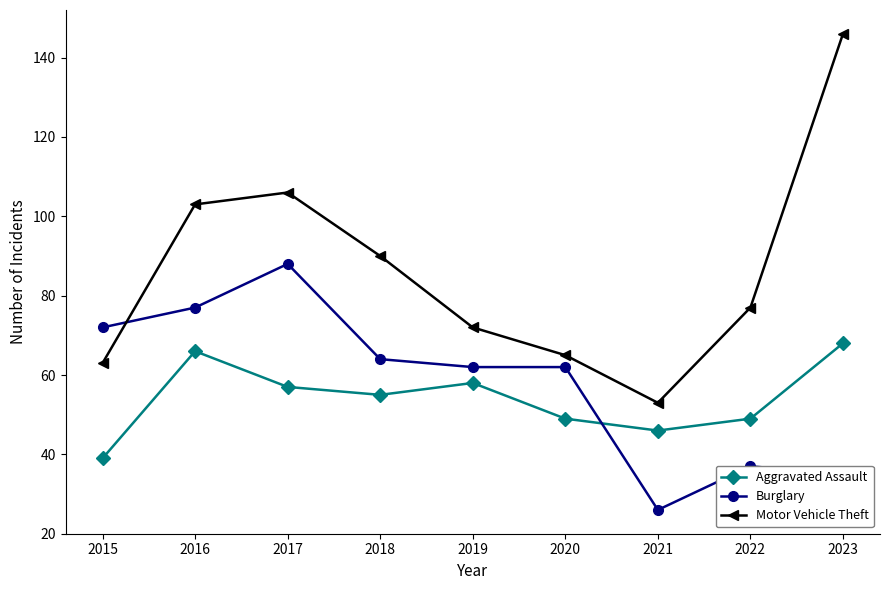

Which series changed the most between 2015 and 2021?

Burglary